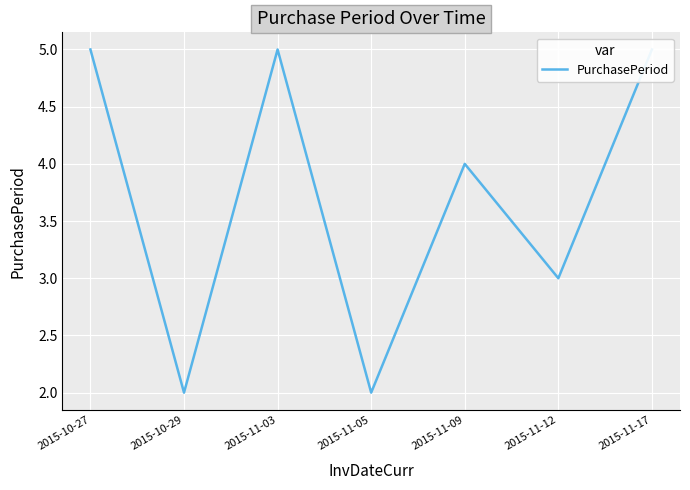

What is the difference between the values at 2015-11-12 and 2015-11-09?

1